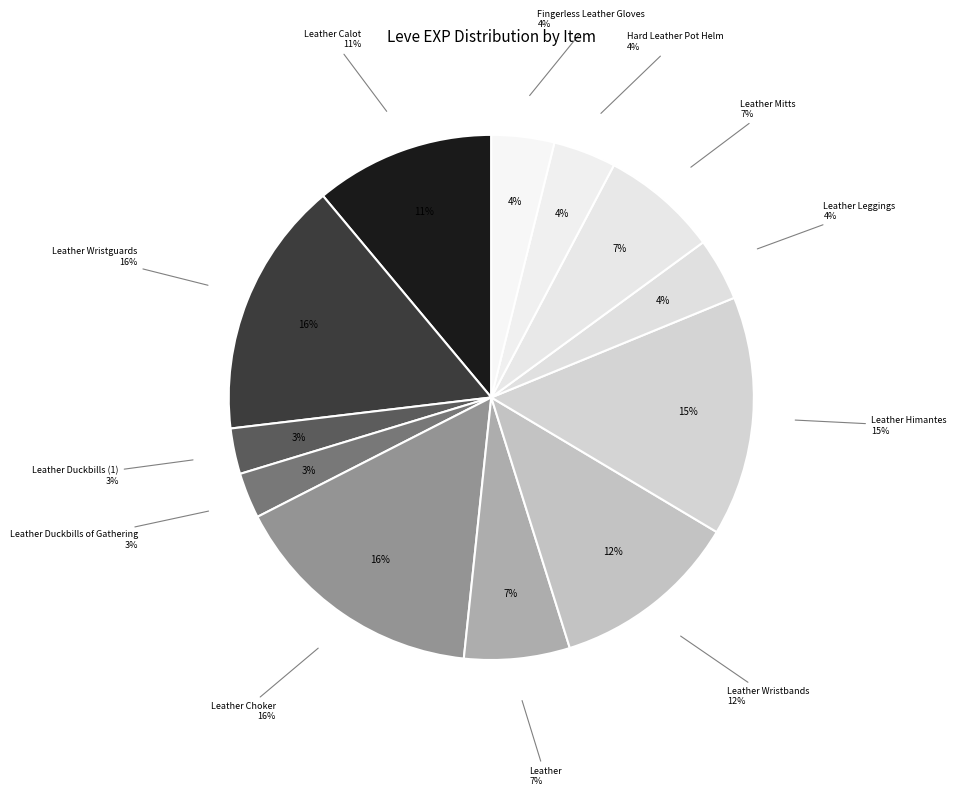

Does any single category account for the majority?

No